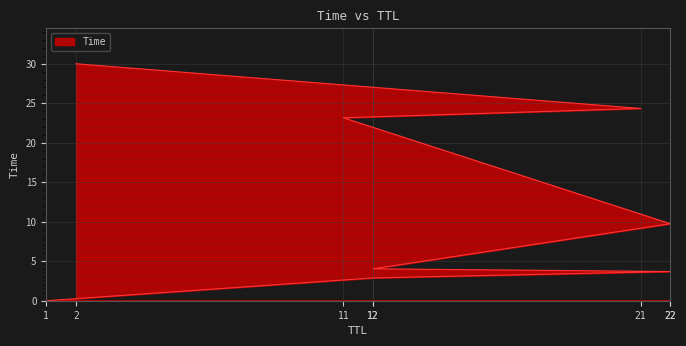

Reading left to right, what are all the values shown in this chart?

1=0.0	12=2.9	22=3.7	12=4.0	22=9.8	11=23.2	21=24.3	2=30.0